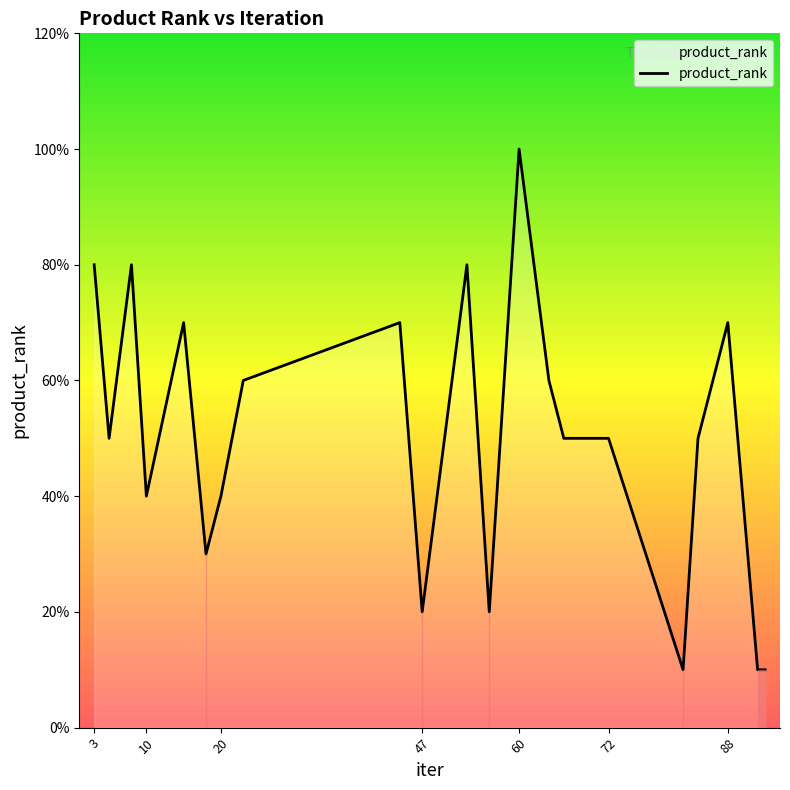

How many interior local valleys (lower than both neighbors) does the data have?

6